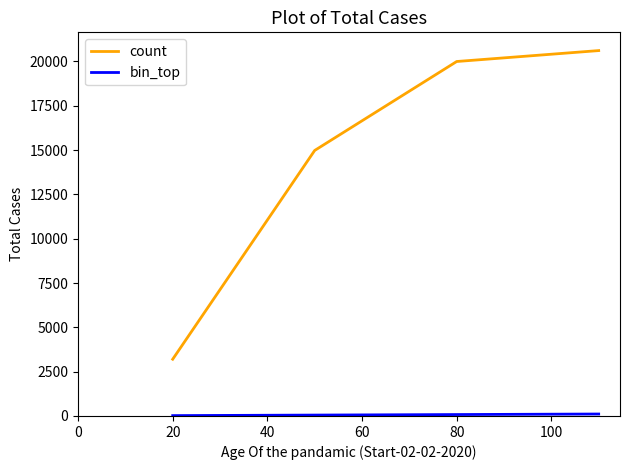

What is the lowest value of the count series?

3201